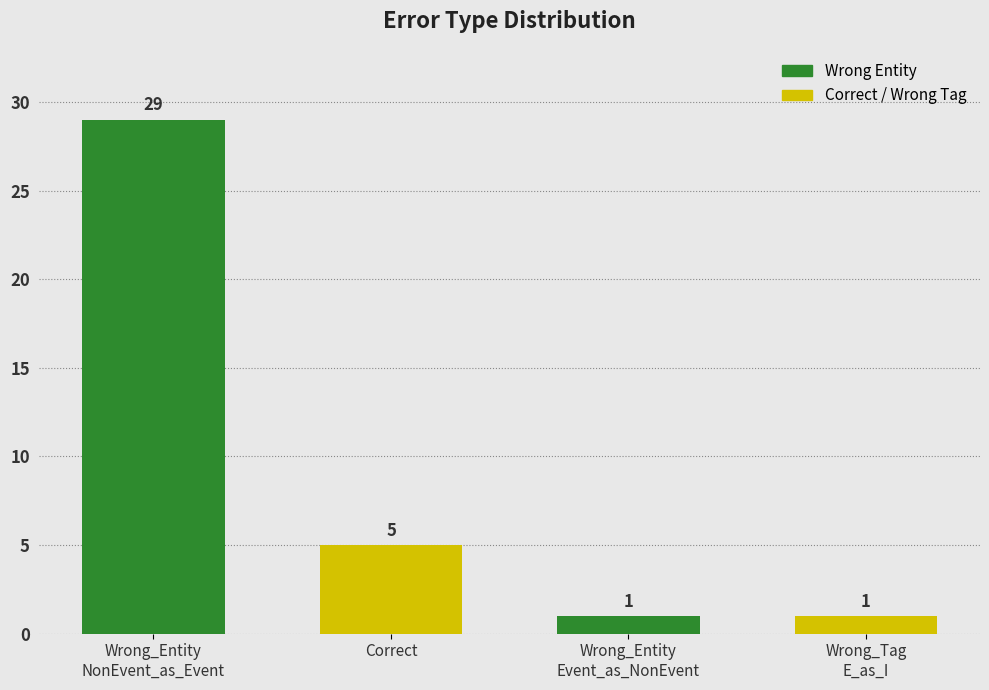

What is the difference between the values at Correct and Wrong_Tag
E_as_I?

4